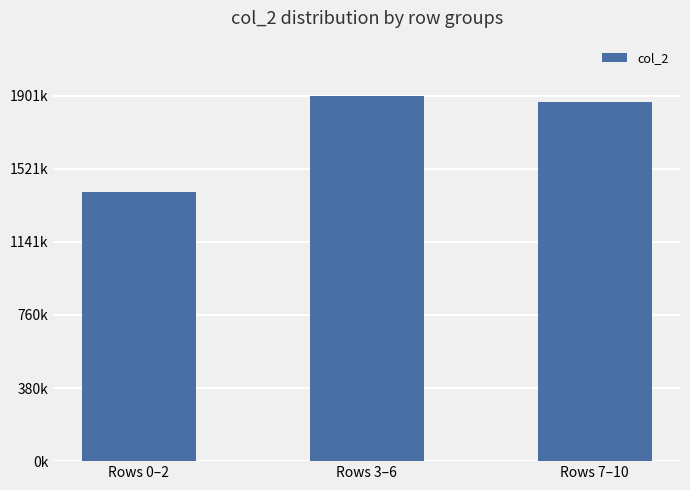

Rank the categories by value from lowest to highest.

Rows 0–2, Rows 7–10, Rows 3–6